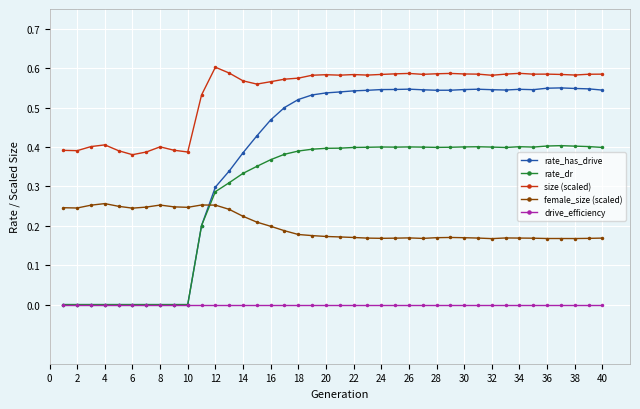

List the series in order of their peak value, highest first.

size (scaled), rate_has_drive, rate_dr, female_size (scaled), drive_efficiency